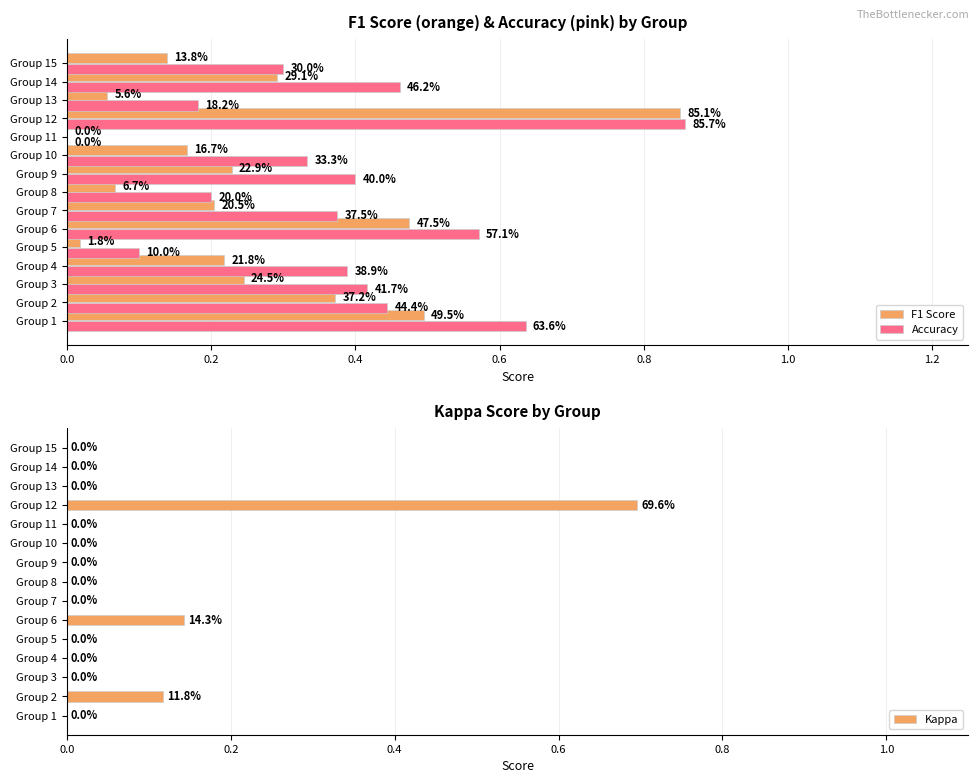

The value of Kappa at Group 1 is 0.0. True or false?

True